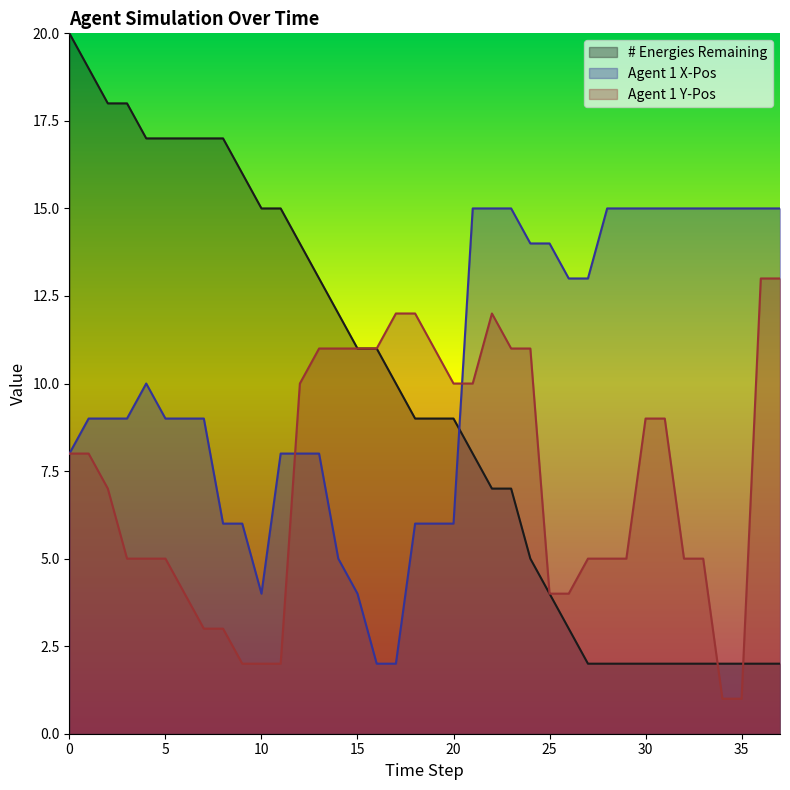

List the labels in order of Agent 1 X-Pos value, largest first.

21, 22, 23, 28, 29, 30, 31, 32, 33, 34, 35, 36, 37, 24, 25, 26, 27, 4, 1, 2, 3, 5, 6, 7, 0, 11, 12, 13, 8, 9, 18, 19, 20, 14, 10, 15, 16, 17